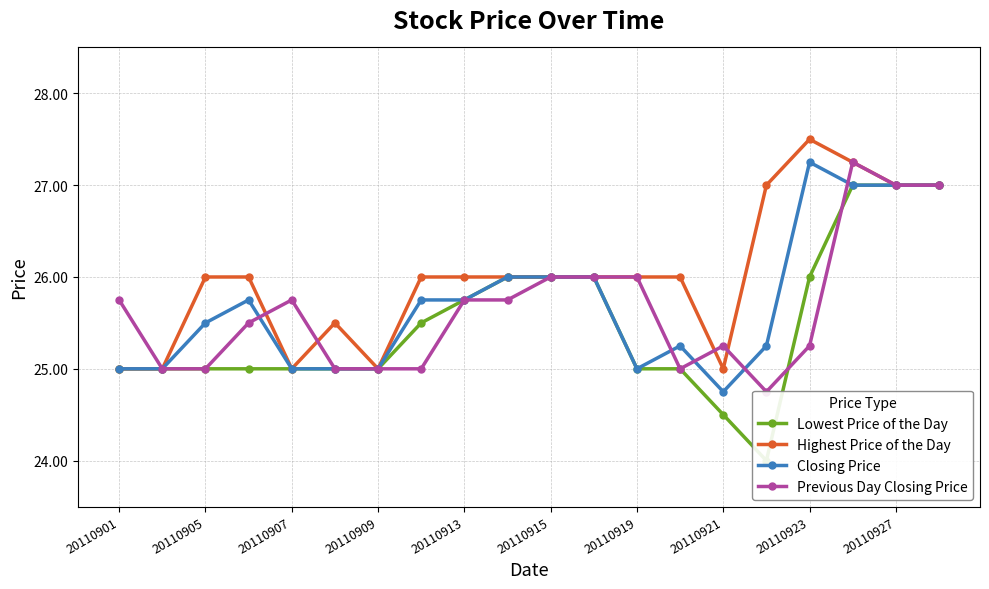

Which category has the lowest value in the Closing Price series?

20110921